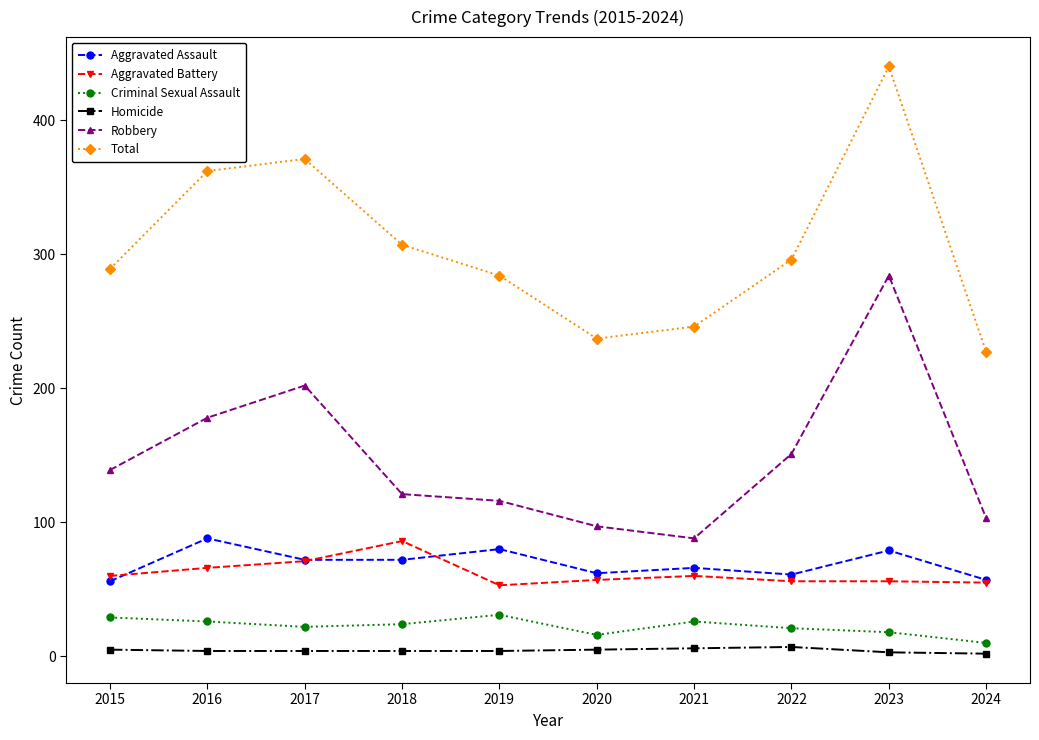

Is the value of Criminal Sexual Assault at 2020 greater than the value of Aggravated Battery at 2024?

No